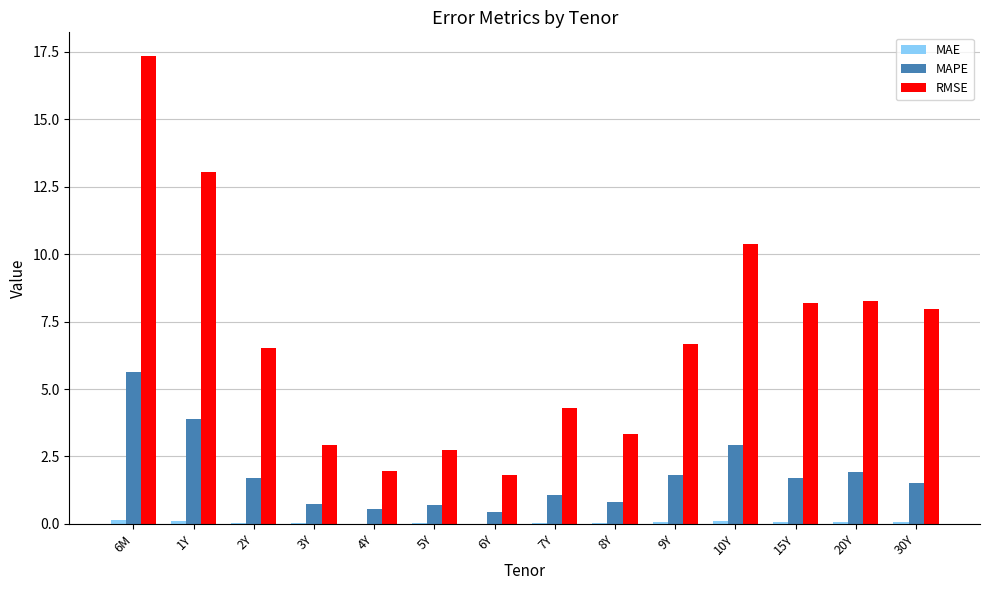

Which series has the largest total across all categories?

RMSE